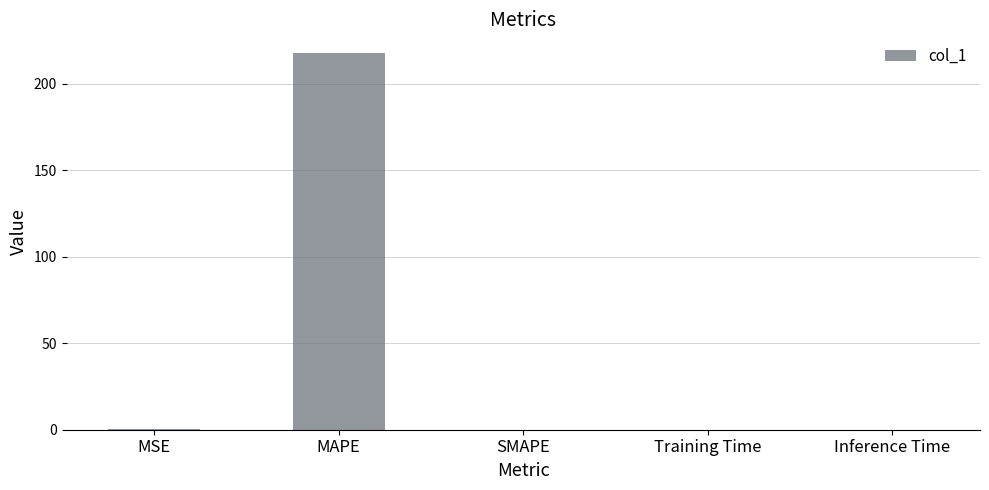

Which label corresponds to the largest value in the chart?

MAPE